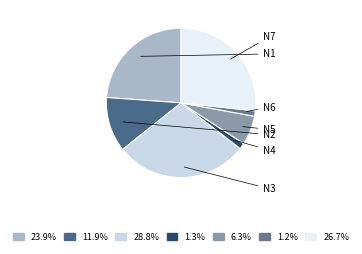

To the nearest percent, what is the average slice percentage?

14%